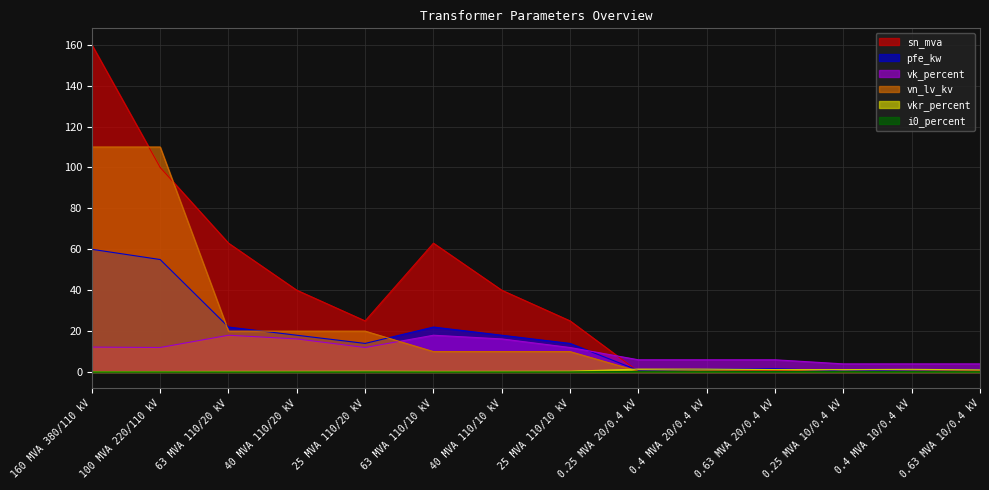

At which label does vn_lv_kv first exceed 10?

160 MVA 380/110 kV